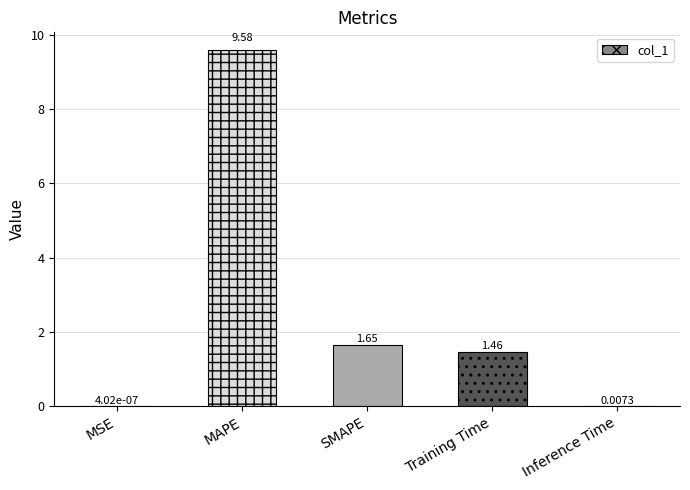

What is the sum of the values at Training Time and SMAPE?

3.1